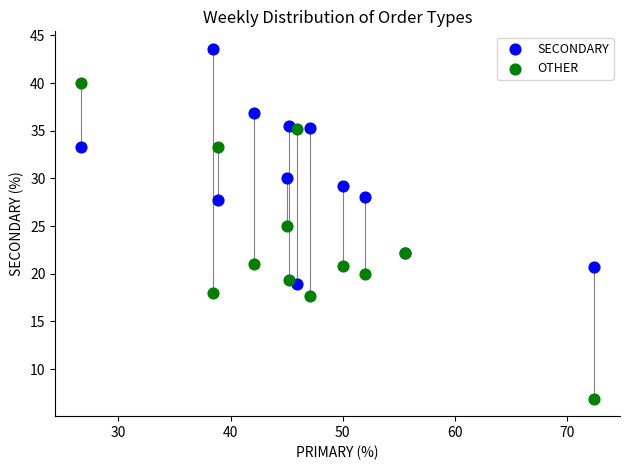

In the SECONDARY series, what Y value is closest to 31?

30.0